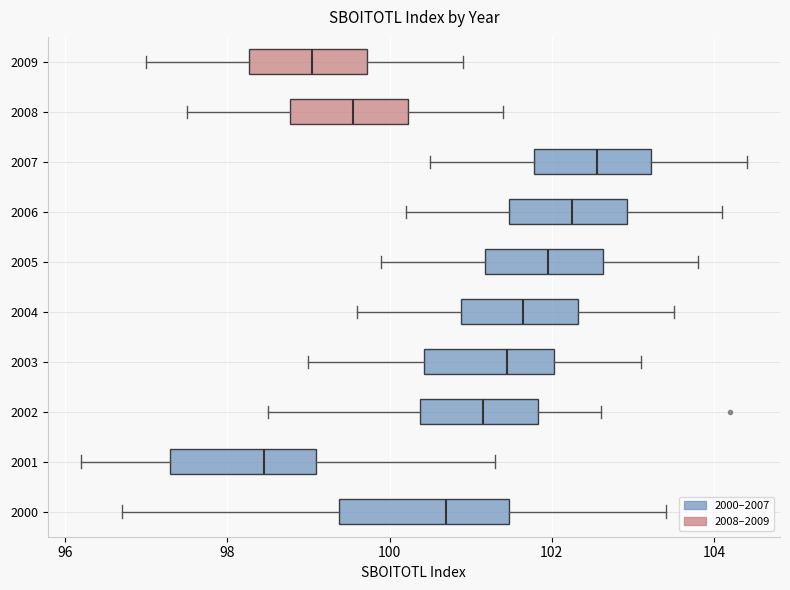

Reading bottom to top, transcribe this box plot: for each box, give where its median line is, the range the box spans, and where its two whiskers end, as read against the x-axis. The values are not printed on the chart, so give them approximately, as read against the axis.

2000: median 100.8, box 99.4 to 101.4, whiskers 96.8 to 103.4
2001: median 98.4, box 97.4 to 99.2, whiskers 96.2 to 101.4
2002: median 101.2, box 100.4 to 101.8, whiskers 98.6 to 102.6
2003: median 101.4, box 100.4 to 102.0, whiskers 99.0 to 103.2
2004: median 101.6, box 100.8 to 102.4, whiskers 99.6 to 103.6
2005: median 102.0, box 101.2 to 102.6, whiskers 100.0 to 103.8
2006: median 102.2, box 101.4 to 103.0, whiskers 100.2 to 104.2
2007: median 102.6, box 101.8 to 103.2, whiskers 100.6 to 104.4
2008: median 99.6, box 98.8 to 100.2, whiskers 97.6 to 101.4
2009: median 99.0, box 98.2 to 99.8, whiskers 97.0 to 101.0